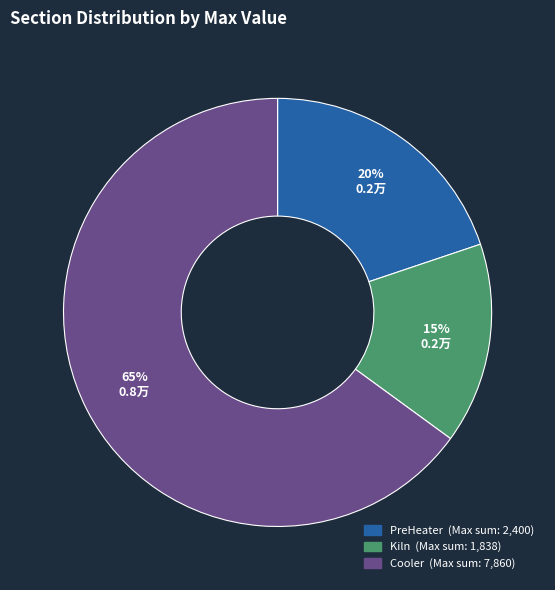

To the nearest percent, what is the difference between the largest and smallest slice percentages?

50%